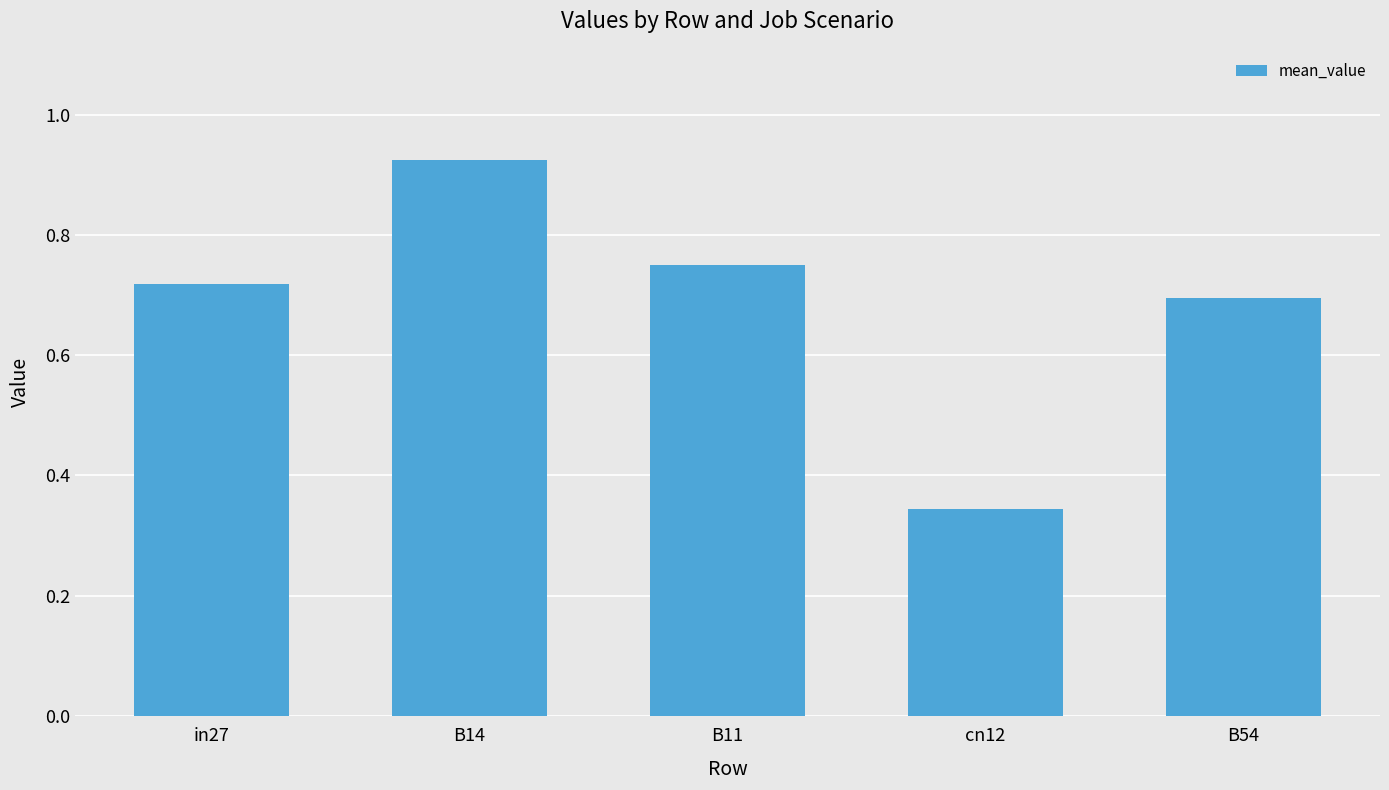

Is it true that the value at B54 is 0.2?

False